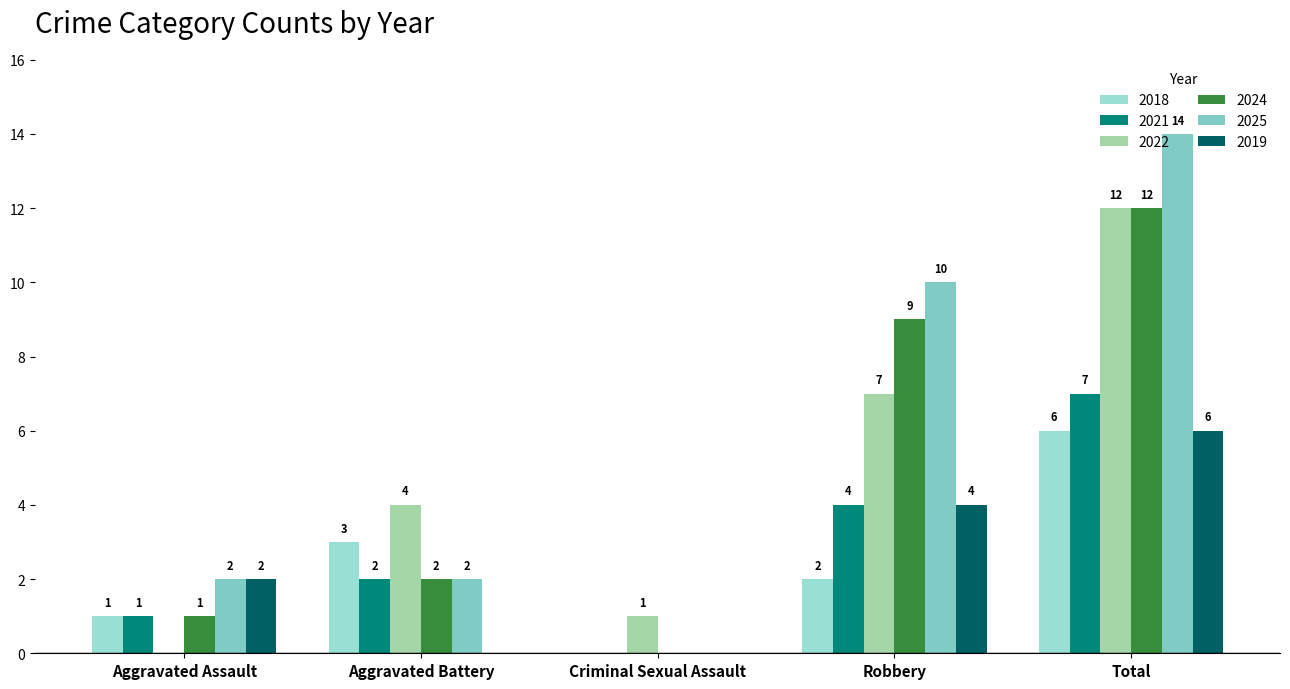

How many categories are shown in the chart?

5